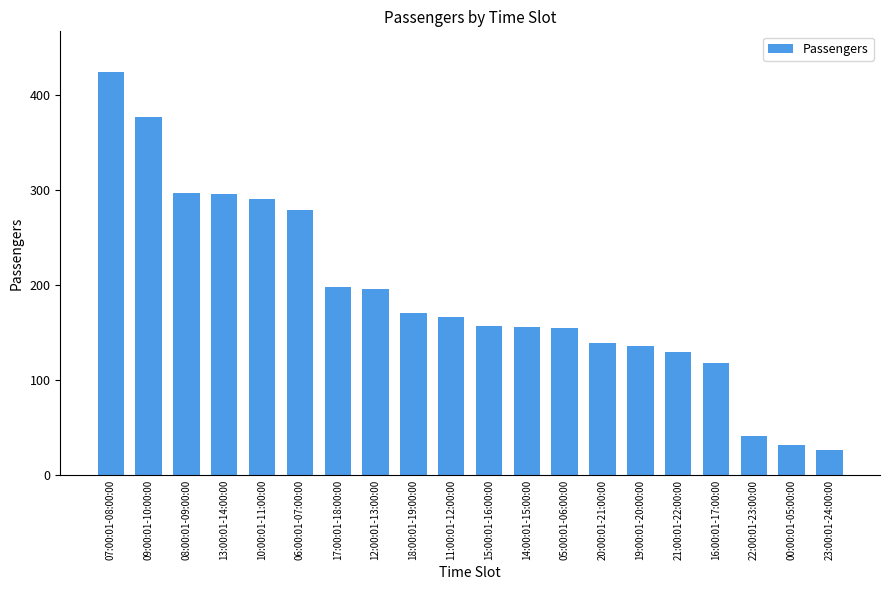

What is the sum of all values?

3781